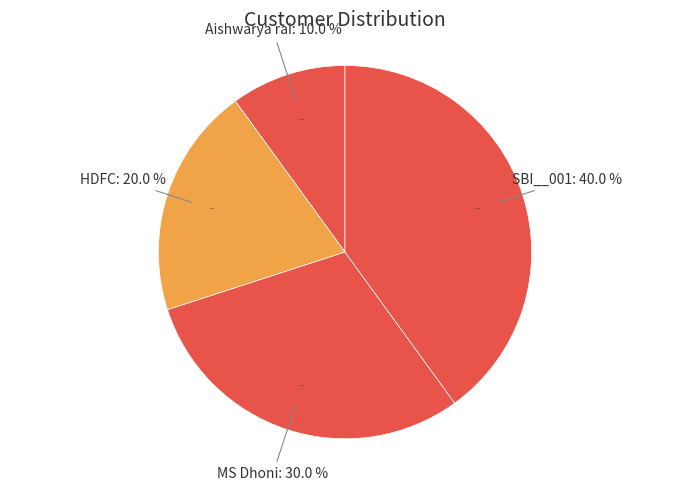

Which has a higher value, HDFC or SBI__001?

SBI__001